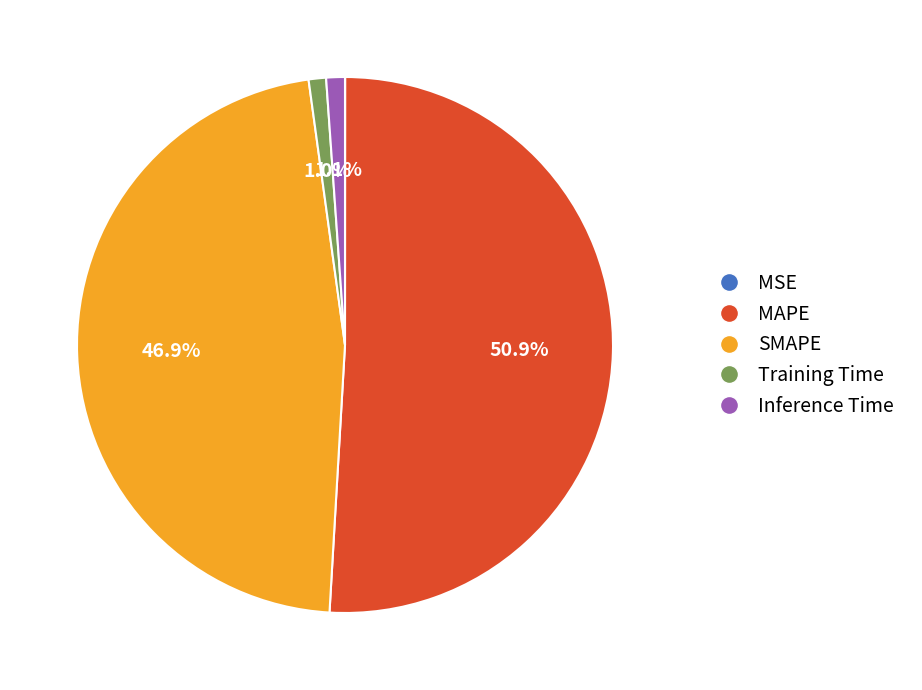

Which slice represents more than half of the pie?

MAPE